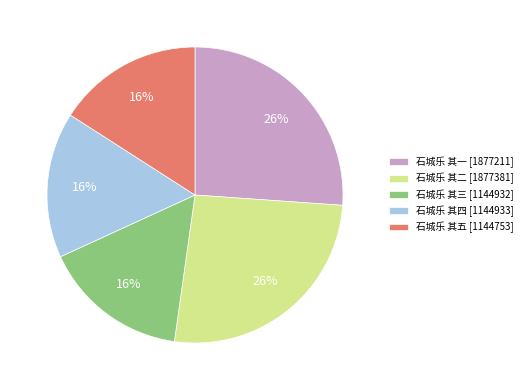

Which has a higher value, 石城乐 其一 [1877211] or 石城乐 其四 [1144933]?

石城乐 其一 [1877211]